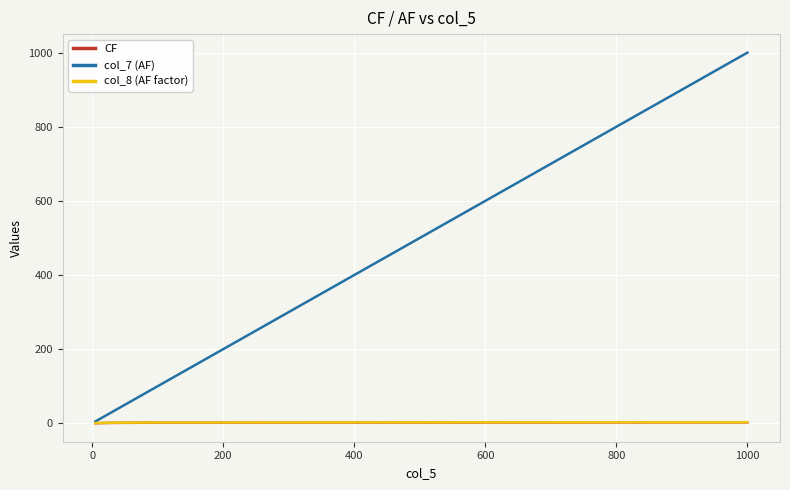

Which series has the widest spread of values?

col_7 (AF)